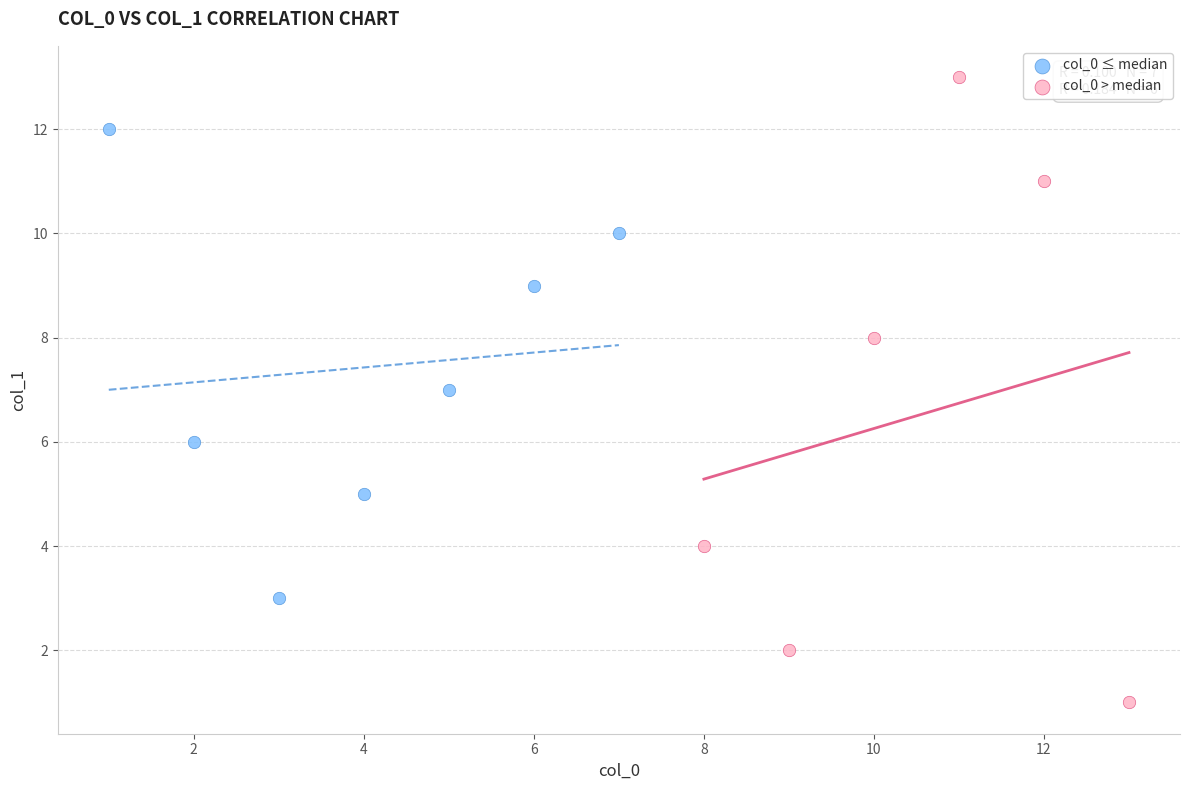

Which series has the largest Y range (max minus min)?

col_0 > median